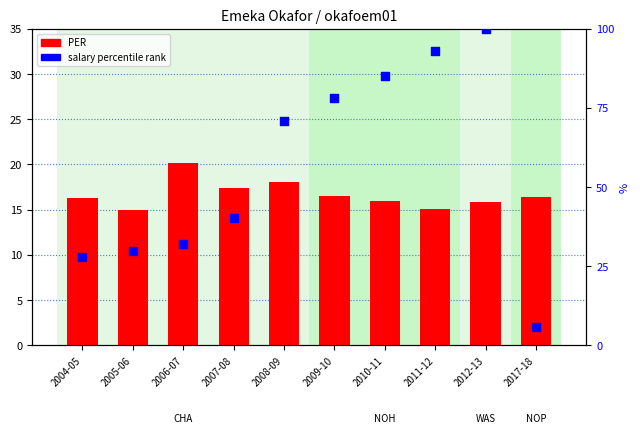

Which series has the largest total across all categories?

salary percentile